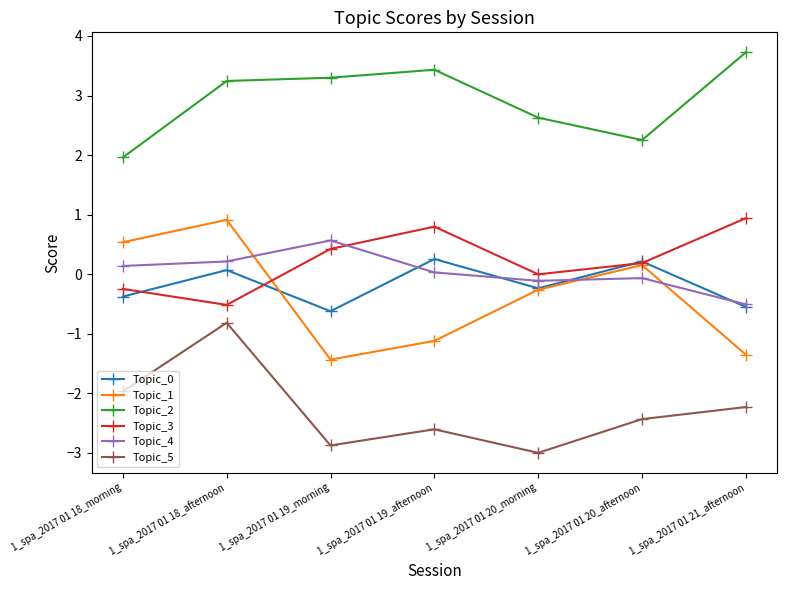

What is the label of the 2nd point from the right?

1_spa_2017 01 20_afternoon